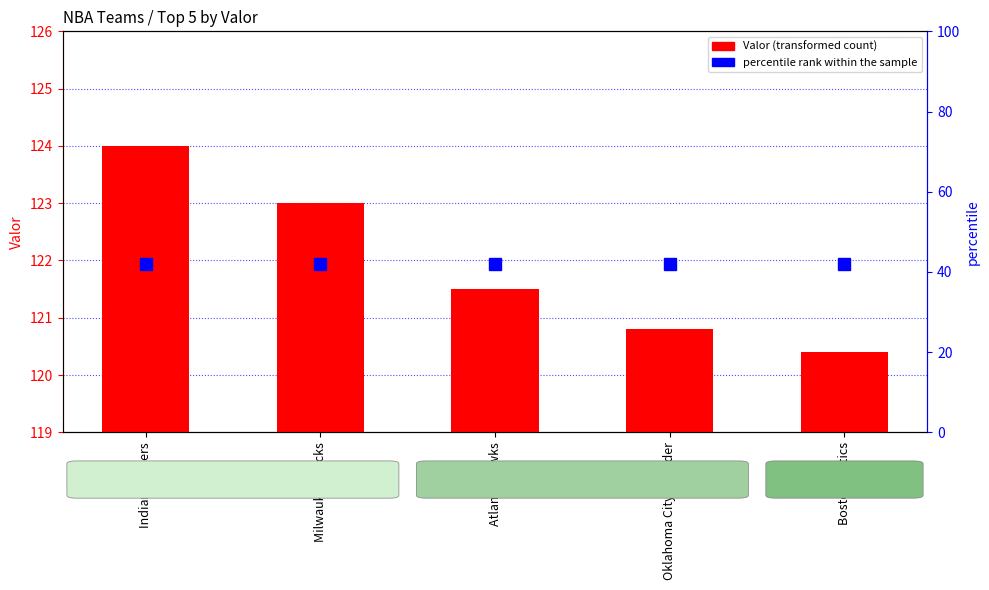

What is the change in value from Milwaukee Bucks to Boston Celtics?

-2.6